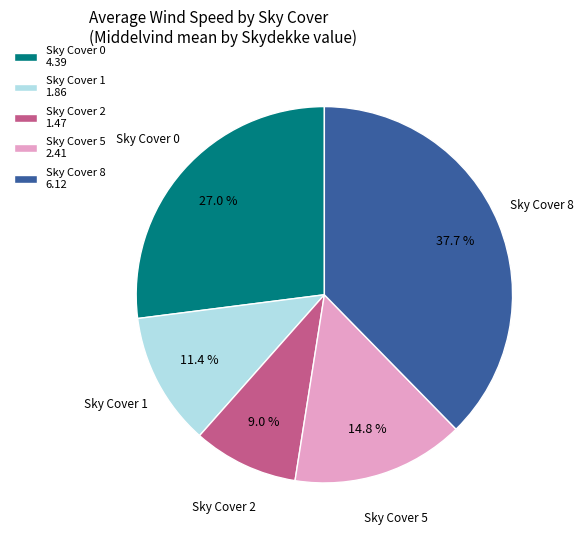

Is there a majority slice in this chart?

No